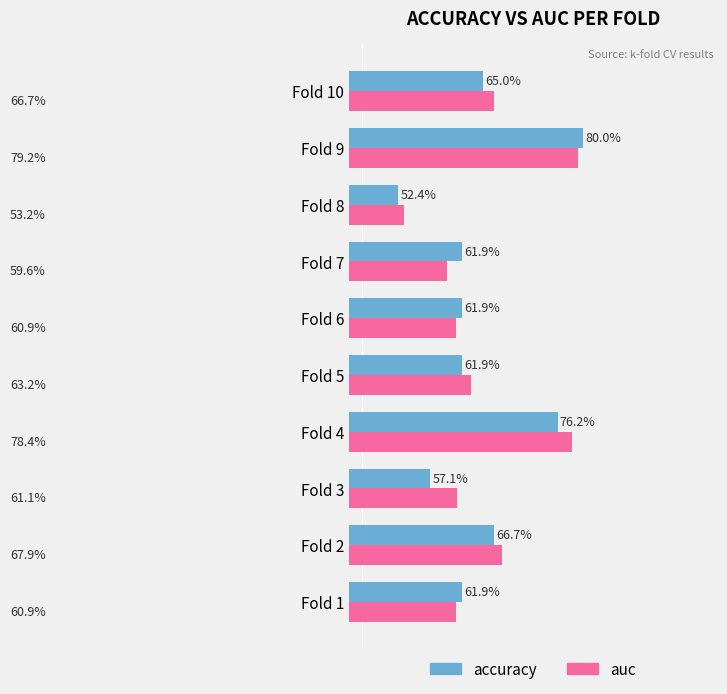

Reading right to left, list all the values displayed in this chart.

accuracy: 0.7	0.8	0.5	0.6	0.6	0.6	0.8	0.6	0.7	0.6
auc: 0.7	0.8	0.5	0.6	0.6	0.6	0.8	0.6	0.7	0.6